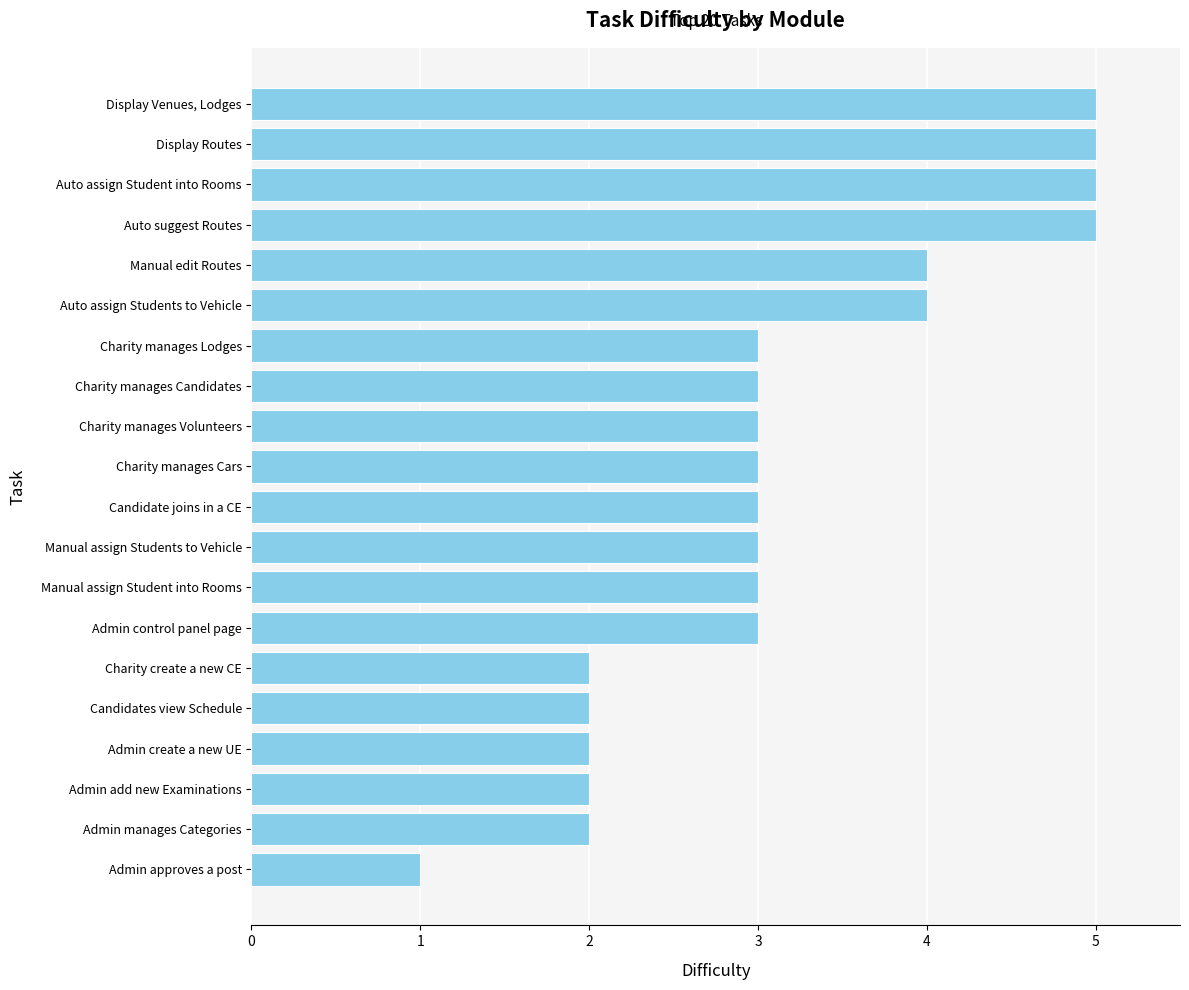

What is the sum of the values at Auto assign Students to Vehicle and Charity manages Volunteers?

7